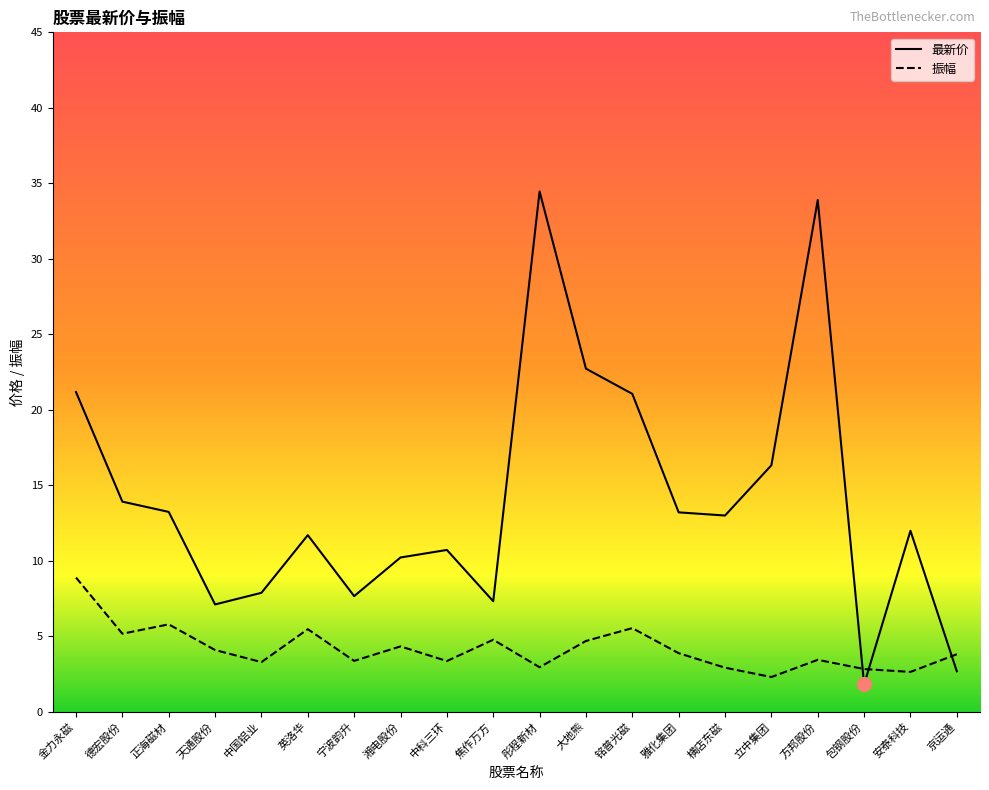

Between which two adjacent categories do 振幅 and 最新价 first intersect?

方邦股份 and 包钢股份